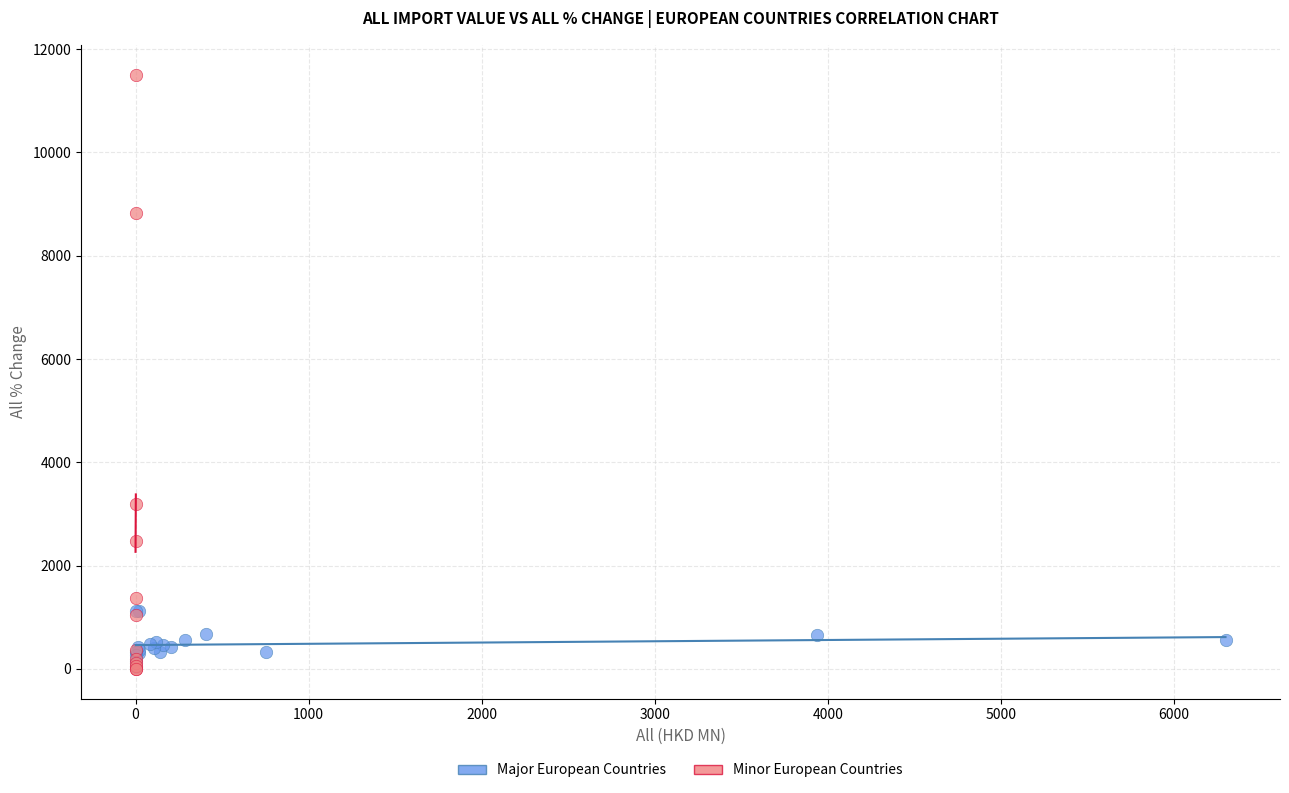

Which series has the largest Y range (max minus min)?

Minor European Countries